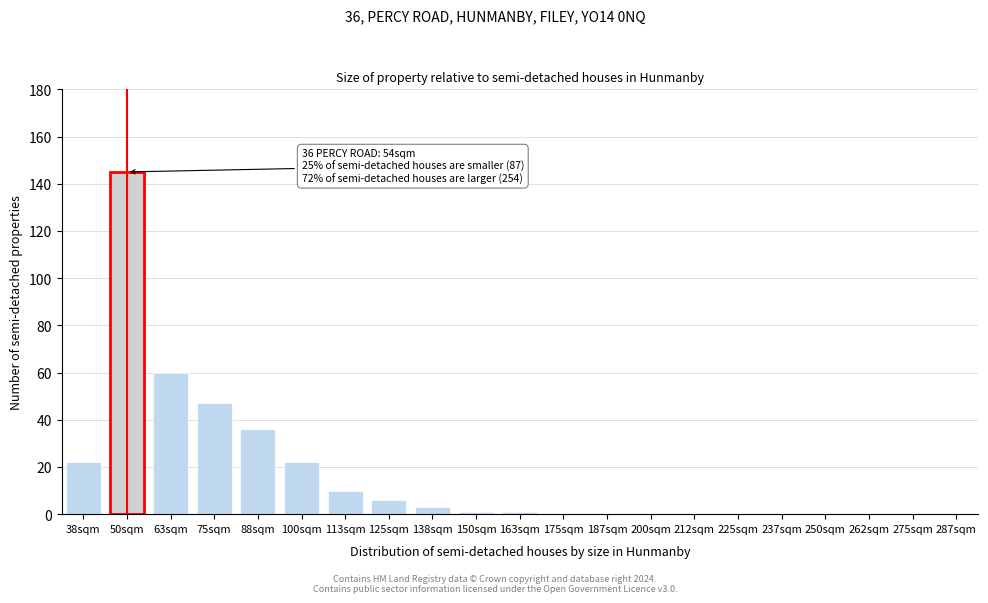

Reading right to left, extract all data points from this chart.

287sqm=0	275sqm=0	262sqm=0	250sqm=0	237sqm=0	225sqm=0	212sqm=0	200sqm=0	187sqm=0	175sqm=0	163sqm=1	150sqm=1	138sqm=3	125sqm=6	113sqm=10	100sqm=22	88sqm=36	75sqm=47	63sqm=60	50sqm=145	38sqm=22